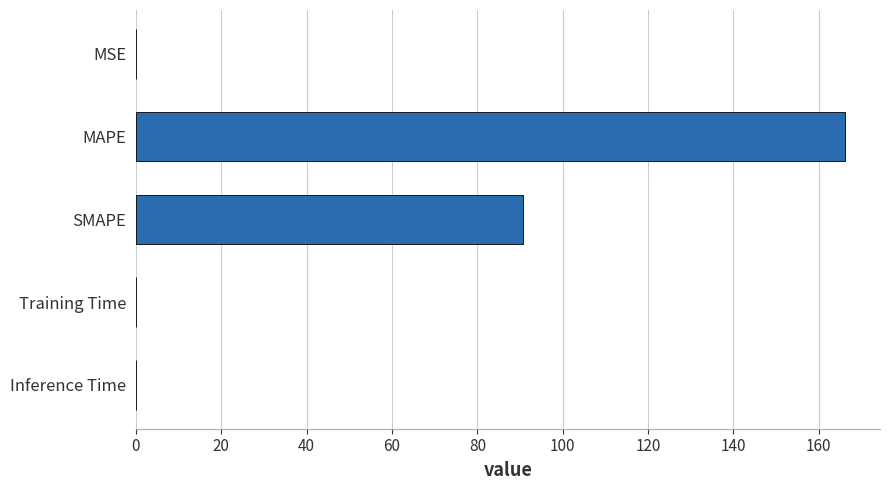

What is the change in value from MAPE to SMAPE?

-75.3